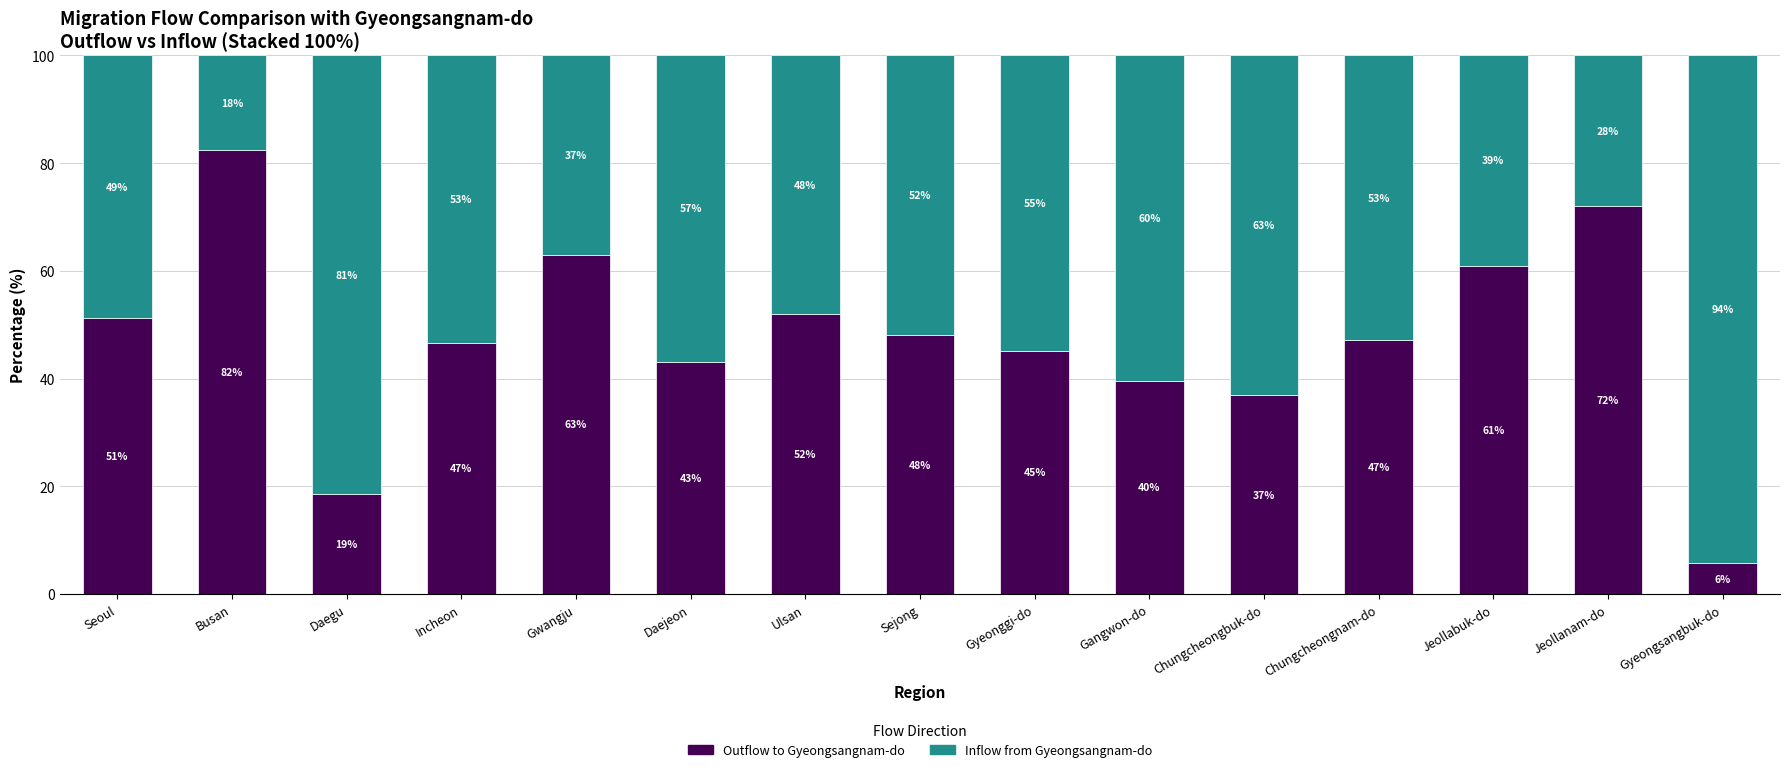

Read the Outflow to Gyeongsangnam-do value at Gwangju.

63.0